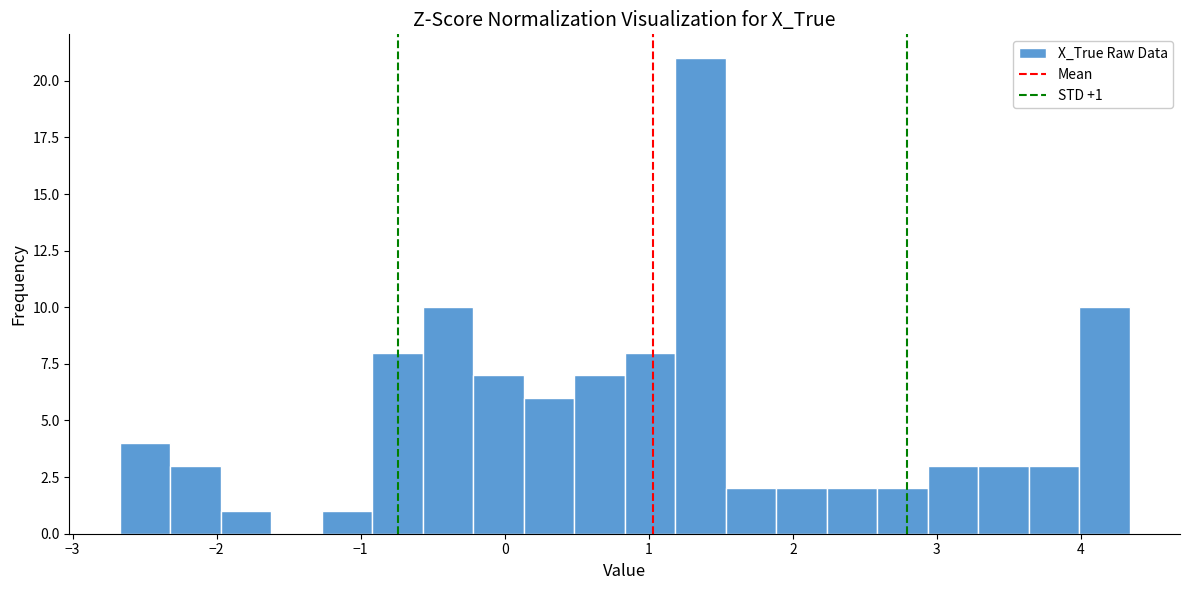

Around what value on the x-axis is the tallest bar? Give the approximate position of its centre, as read against the axis.

1.4